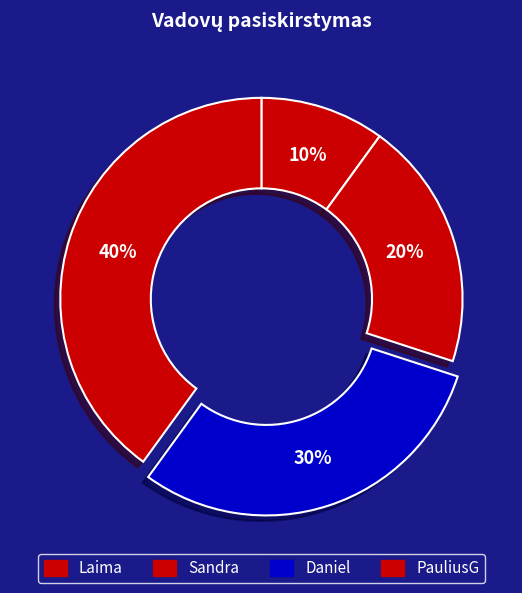

What percentage is the PauliusG slice, to the nearest percent?

40%